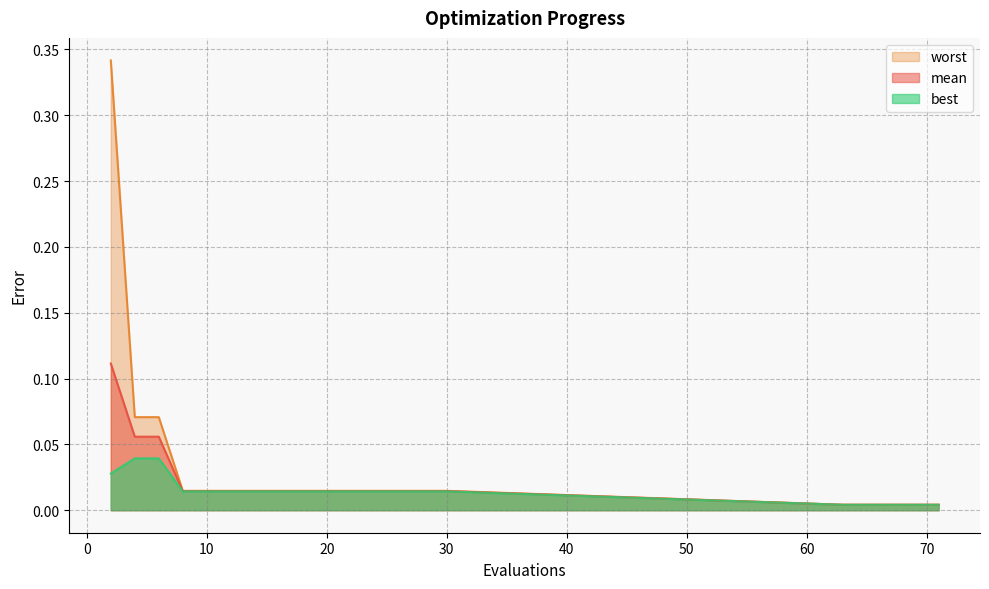

What is the difference between the maximum and minimum values in the mean series?

0.1